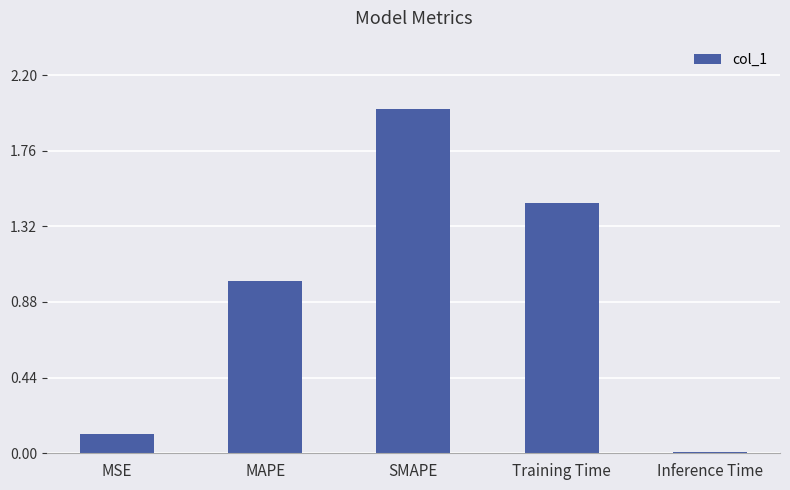

The value at MSE is 0.1. True or false?

True